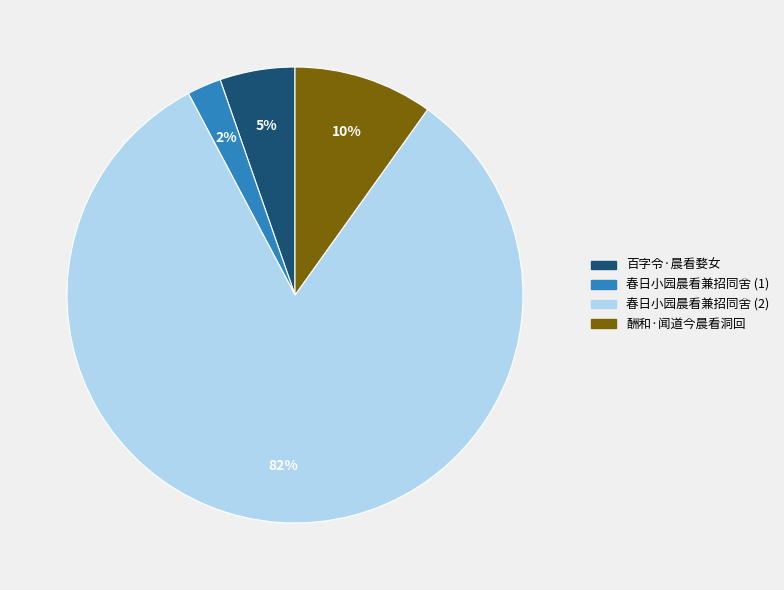

Which category has the biggest portion of the pie?

春日小园晨看兼招同舍 (2)